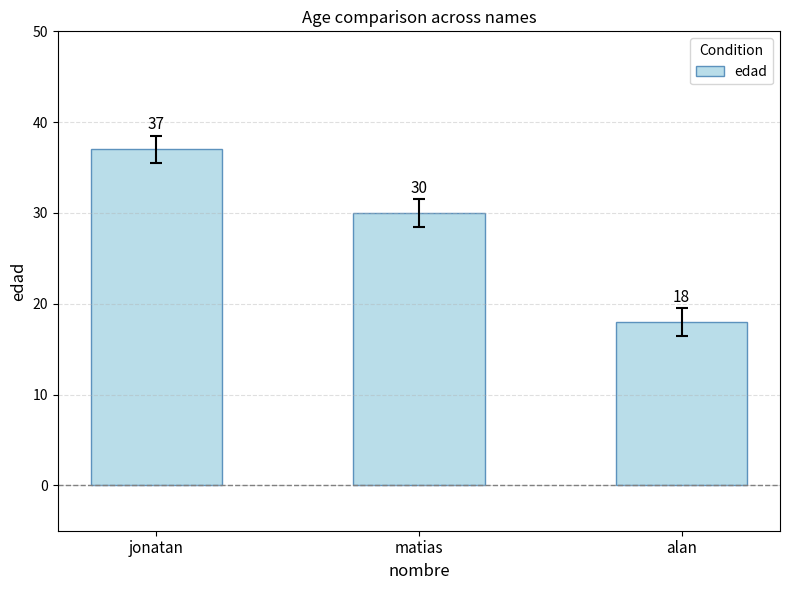

What is the sum of all values?

85